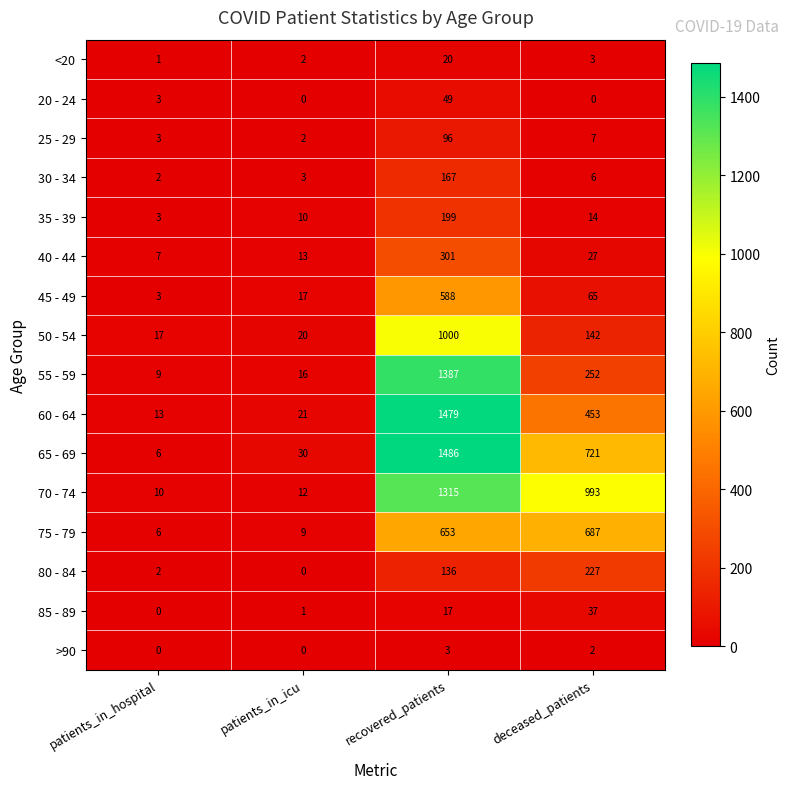

Count the number of data series in this chart.

16